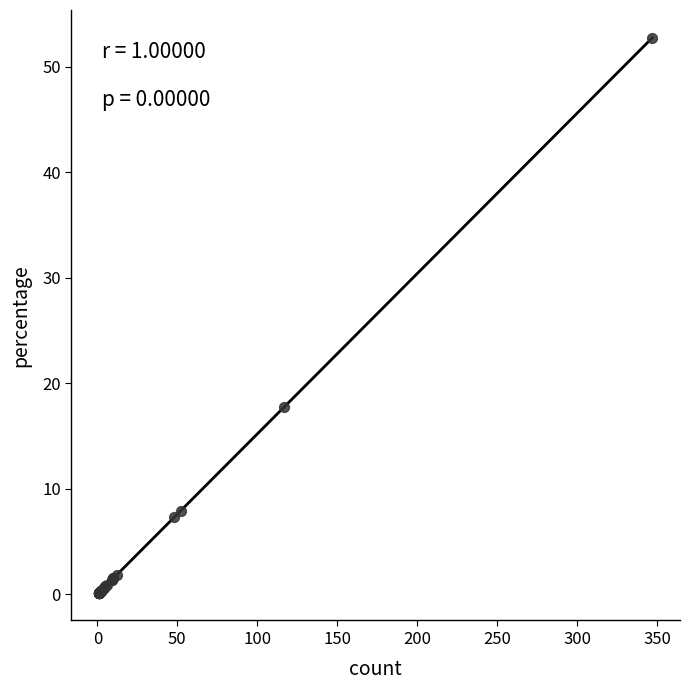

What Y value in the scatter plot is closest to 26?

17.8